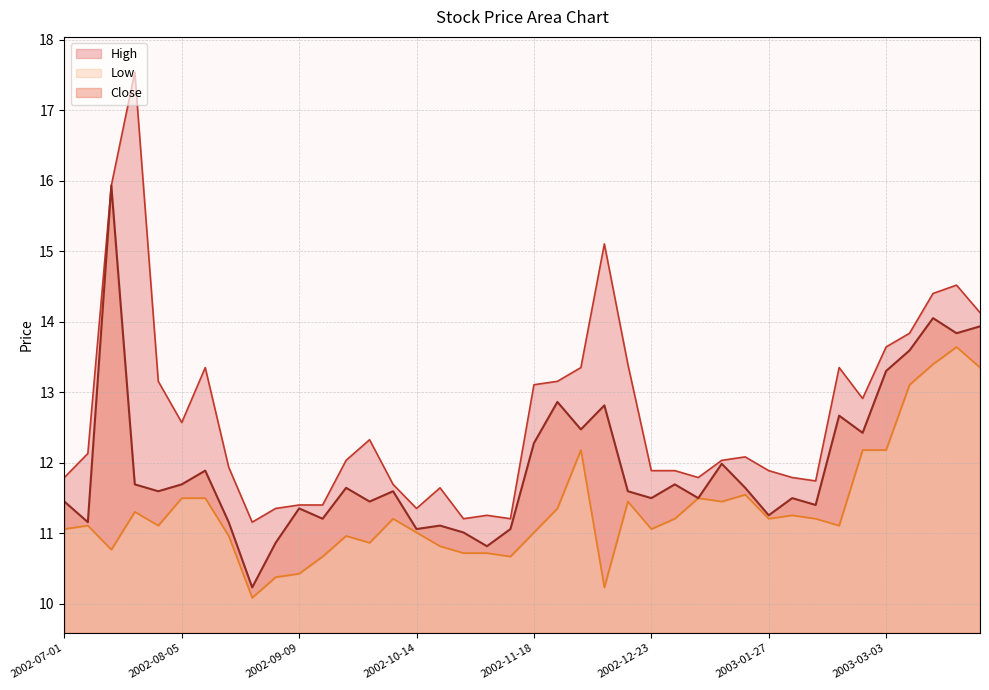

What is the difference between the second highest and second lowest values in the Close series?

3.2